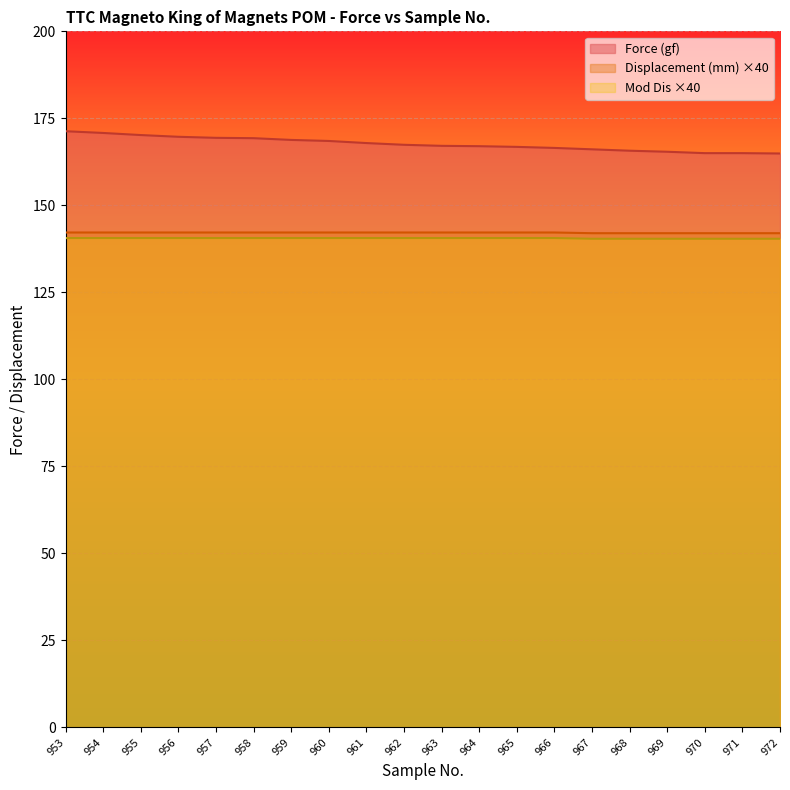

What is the sum of the Mod Dis values at 967 and 968?

280.8